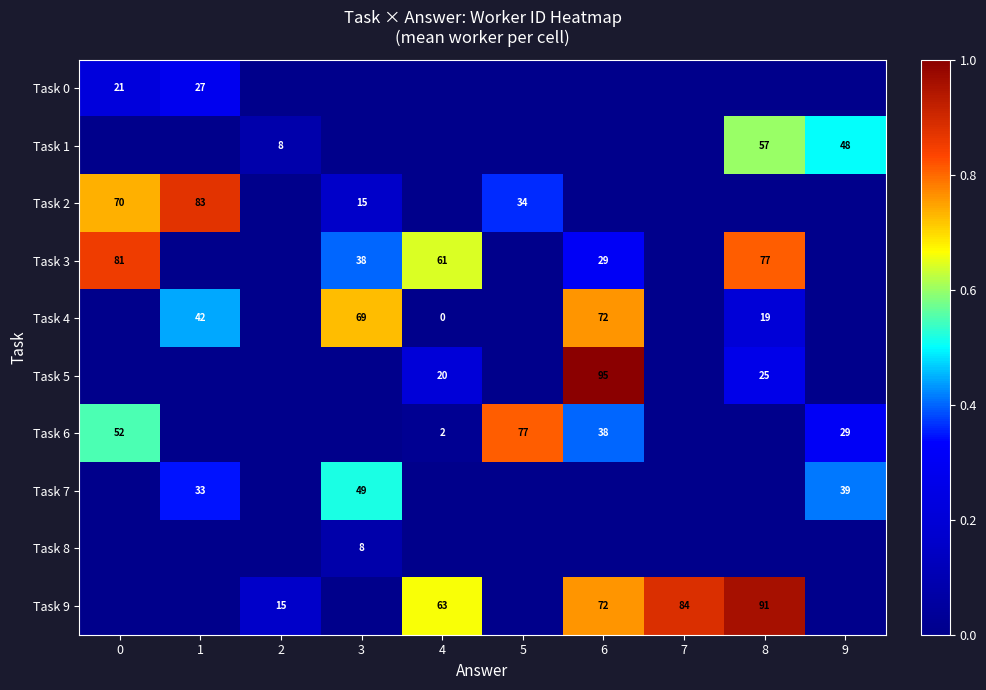

The value of Task 3 at 3 is 38. True or false?

True